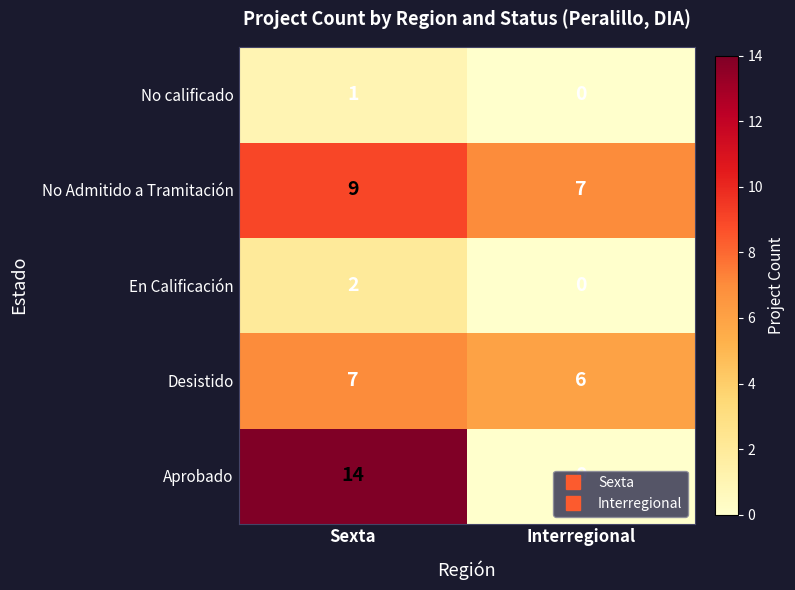

What is the total value across all series at Sexta?

33